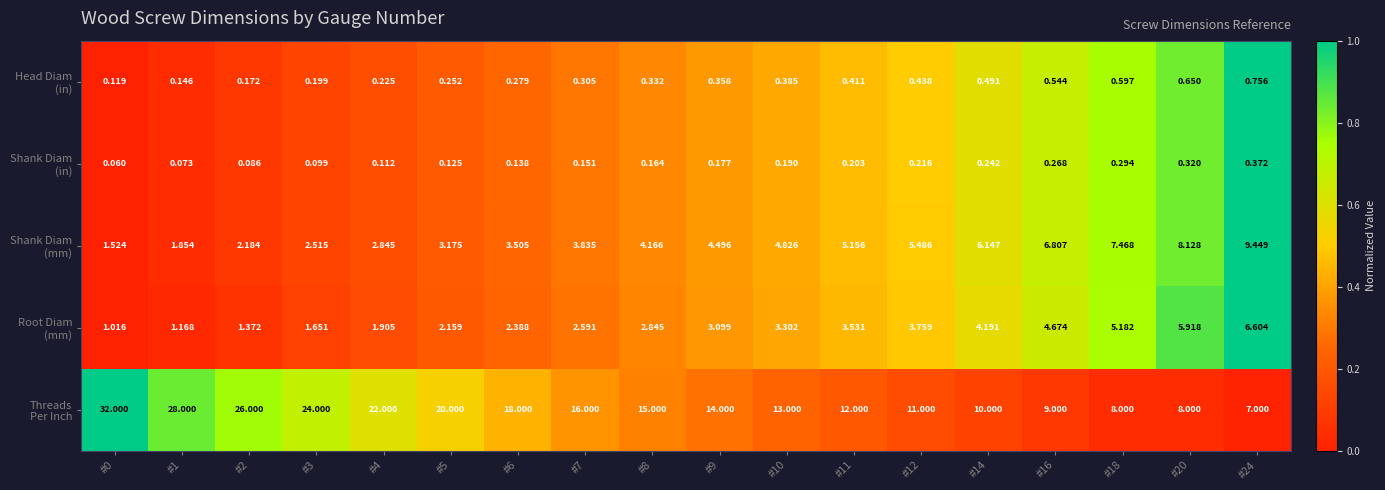

How many categories are shown in the chart?

18